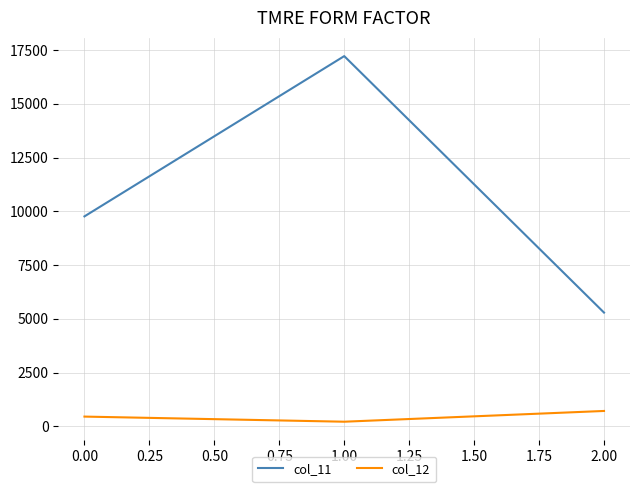

The value of col_12 at 0.00 is 458. True or false?

True